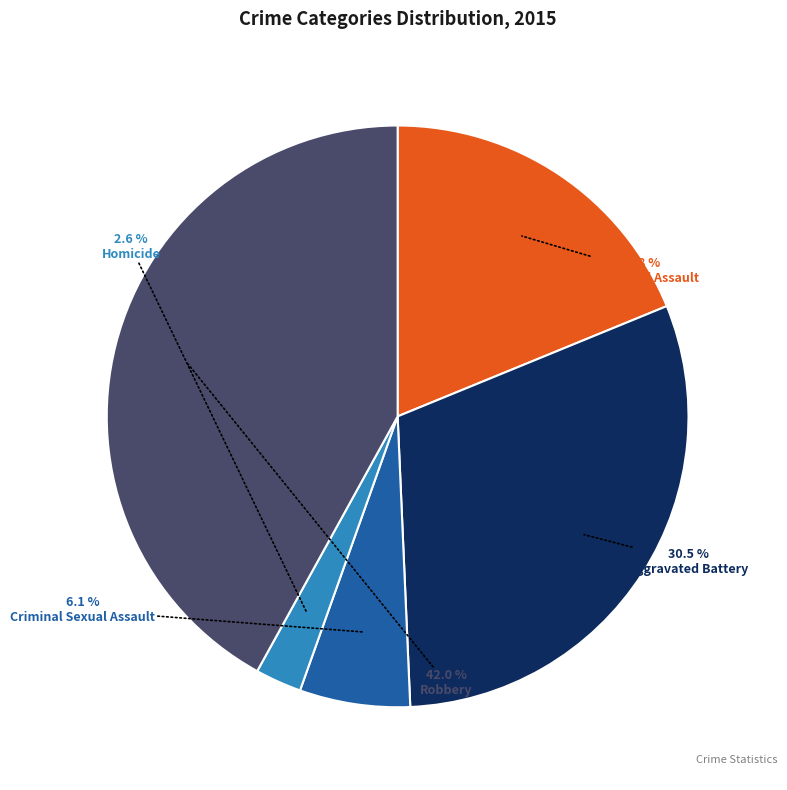

Is there any slice that represents more than half of the pie?

No